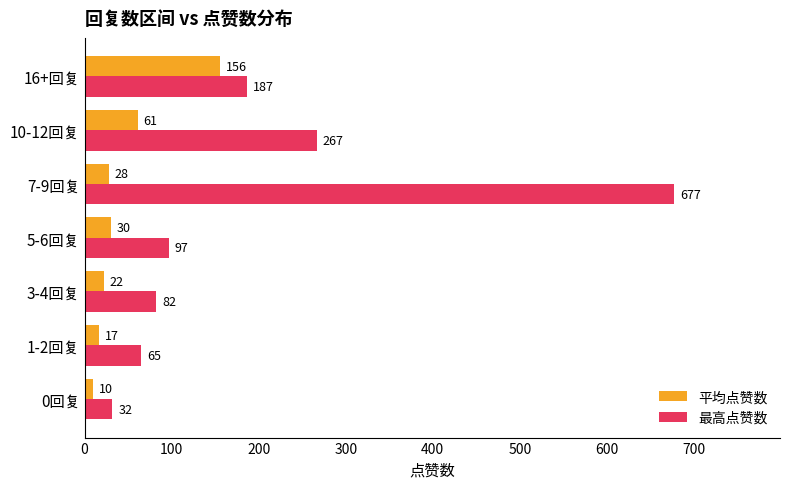

The value of 平均点赞数 at 16+回复 is 279. True or false?

False